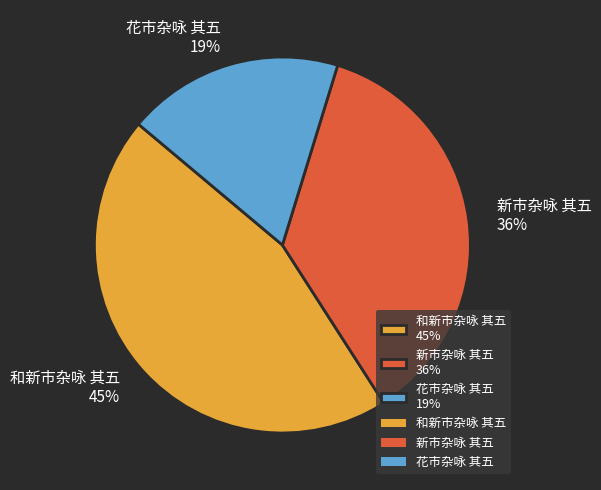

Count the number of slices in the pie.

3